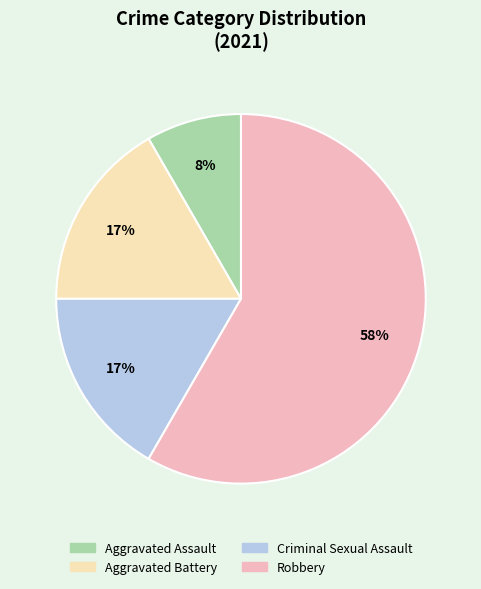

To the nearest percent, what is the average slice percentage?

25%